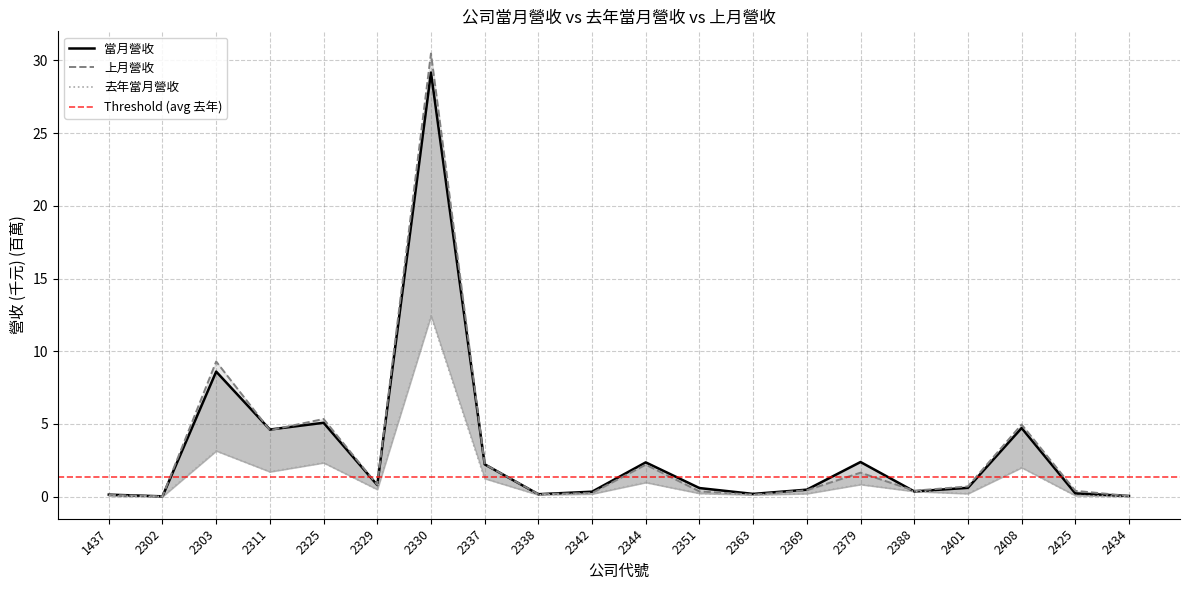

What is the sum of the 當月營收 values at 2388 and 2379?

2.8